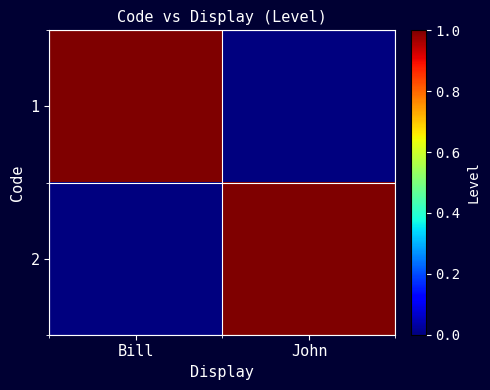

What is the greatest value displayed?

1